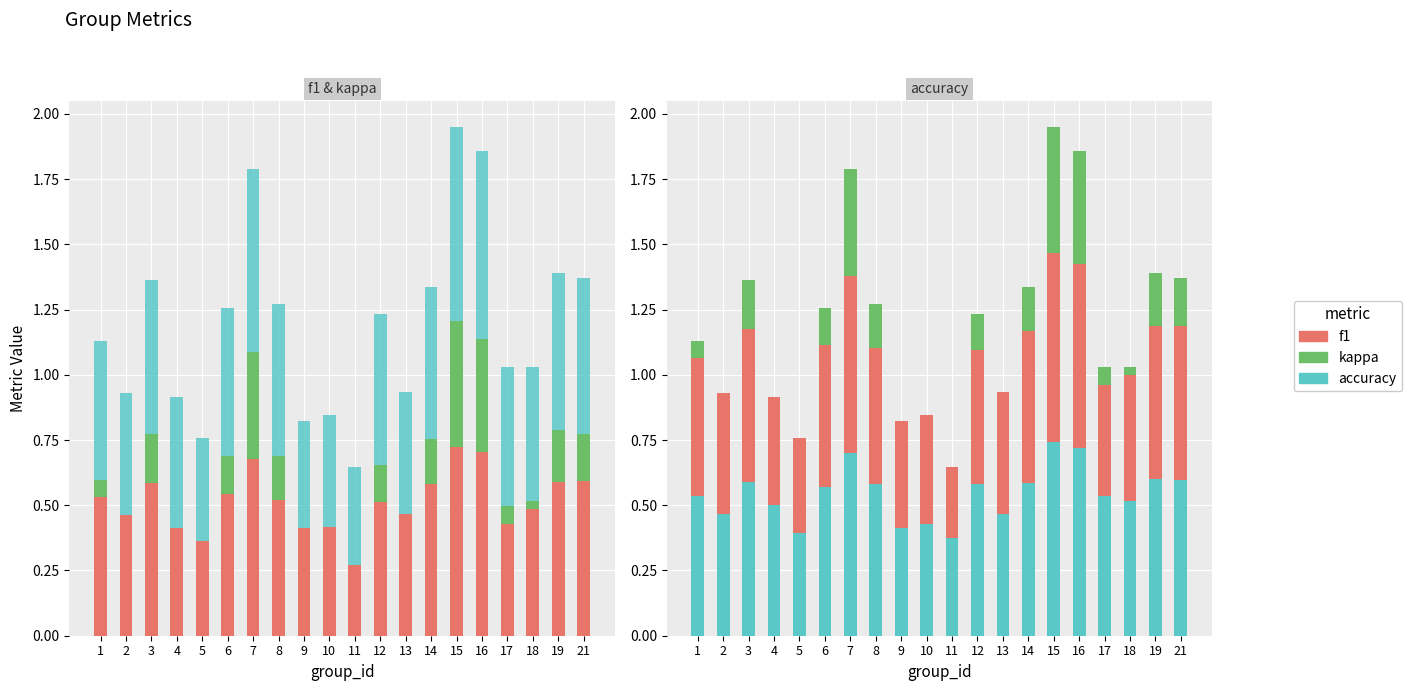

Does the chart contain any negative values?

No